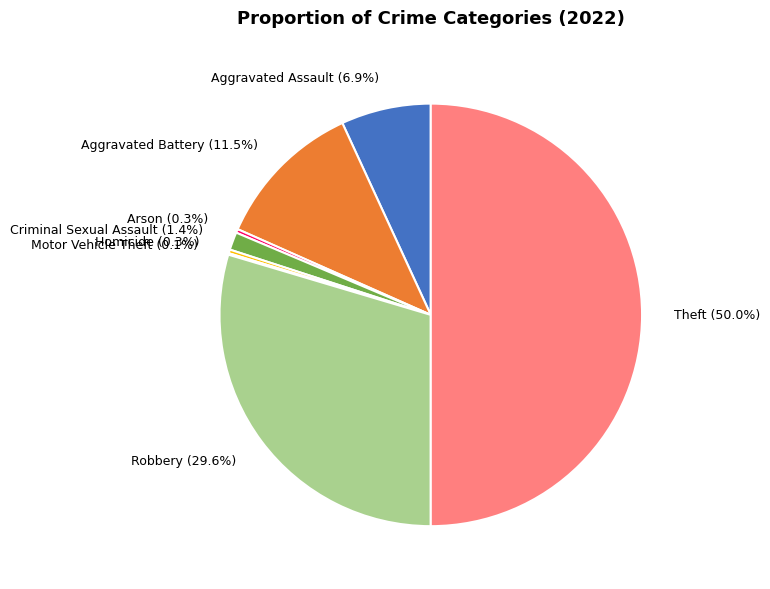

Which has a higher value, Homicide or Robbery?

Robbery